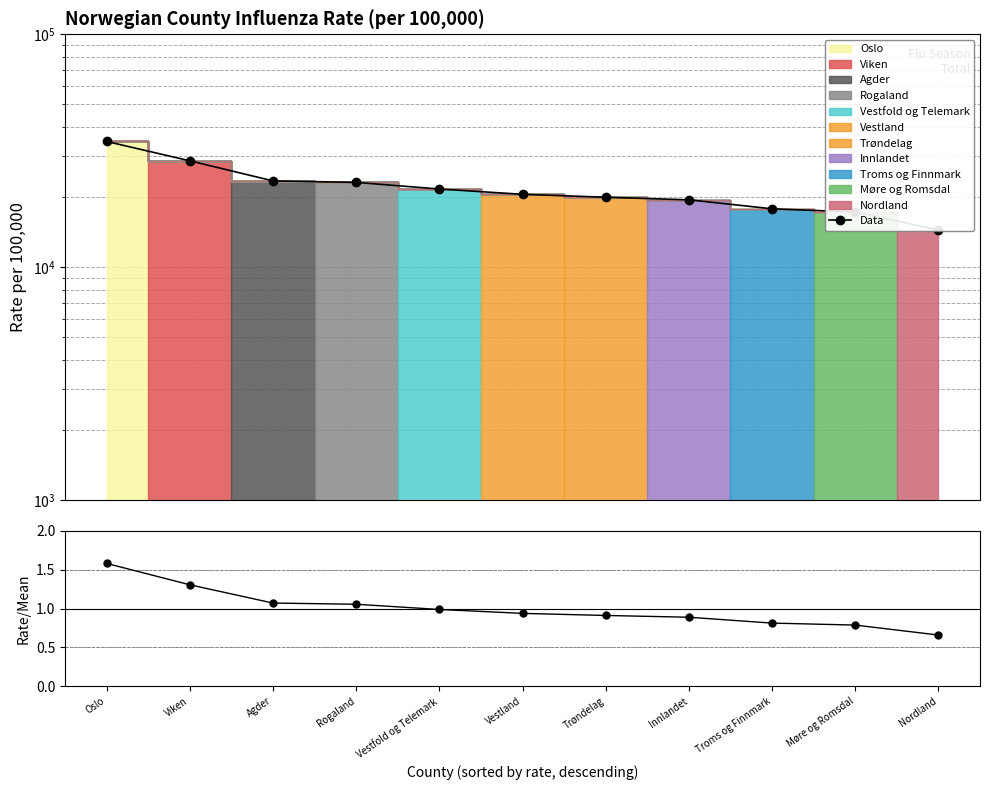

True or false: Rate/Mean has more than 0 points higher than both neighbors.

False